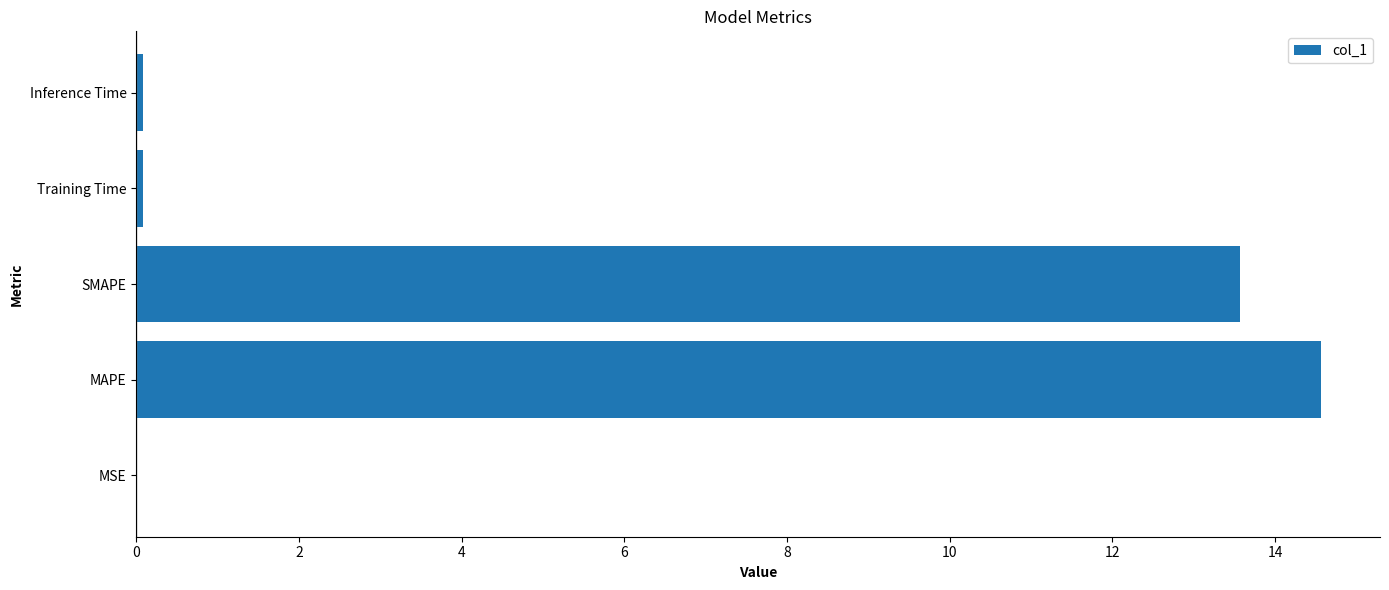

What is the sum of all values?

28.3